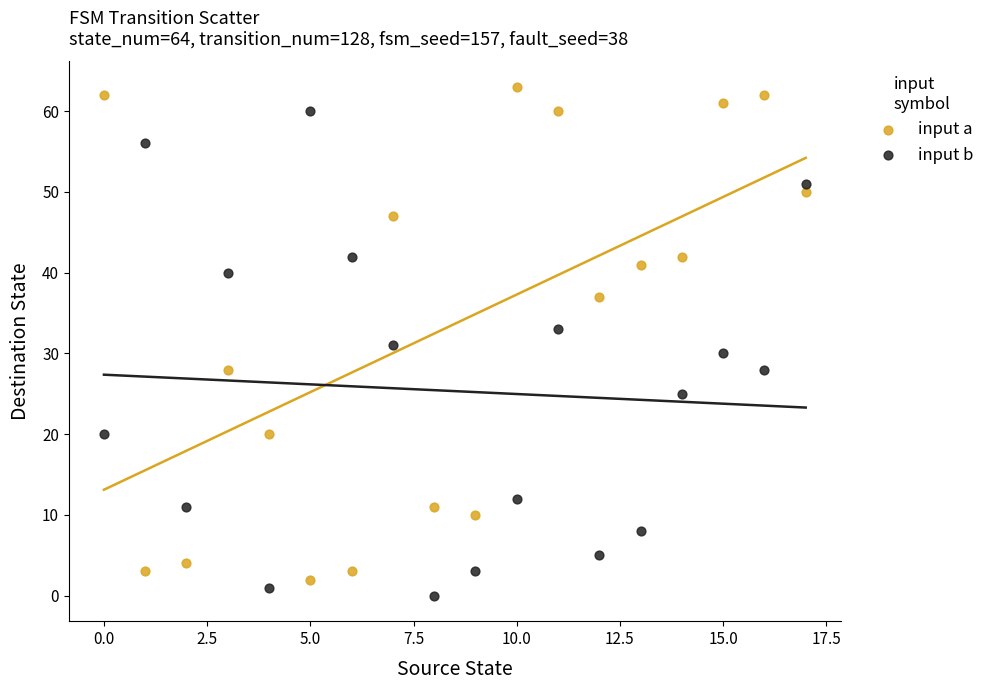

Across all data points, what is the range of Y values (max minus min)?

63